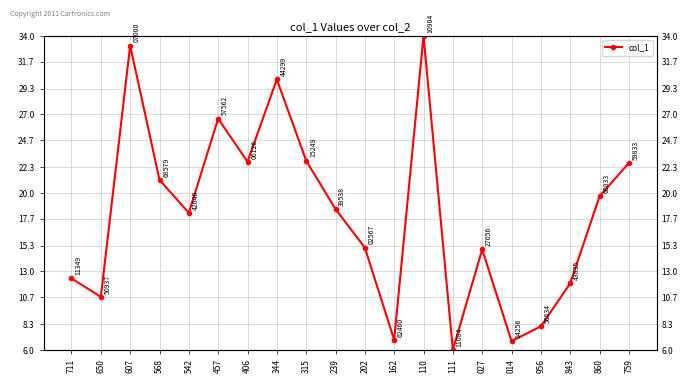

Approximately how many times larger is the value at 843 compared to 860?

0.6